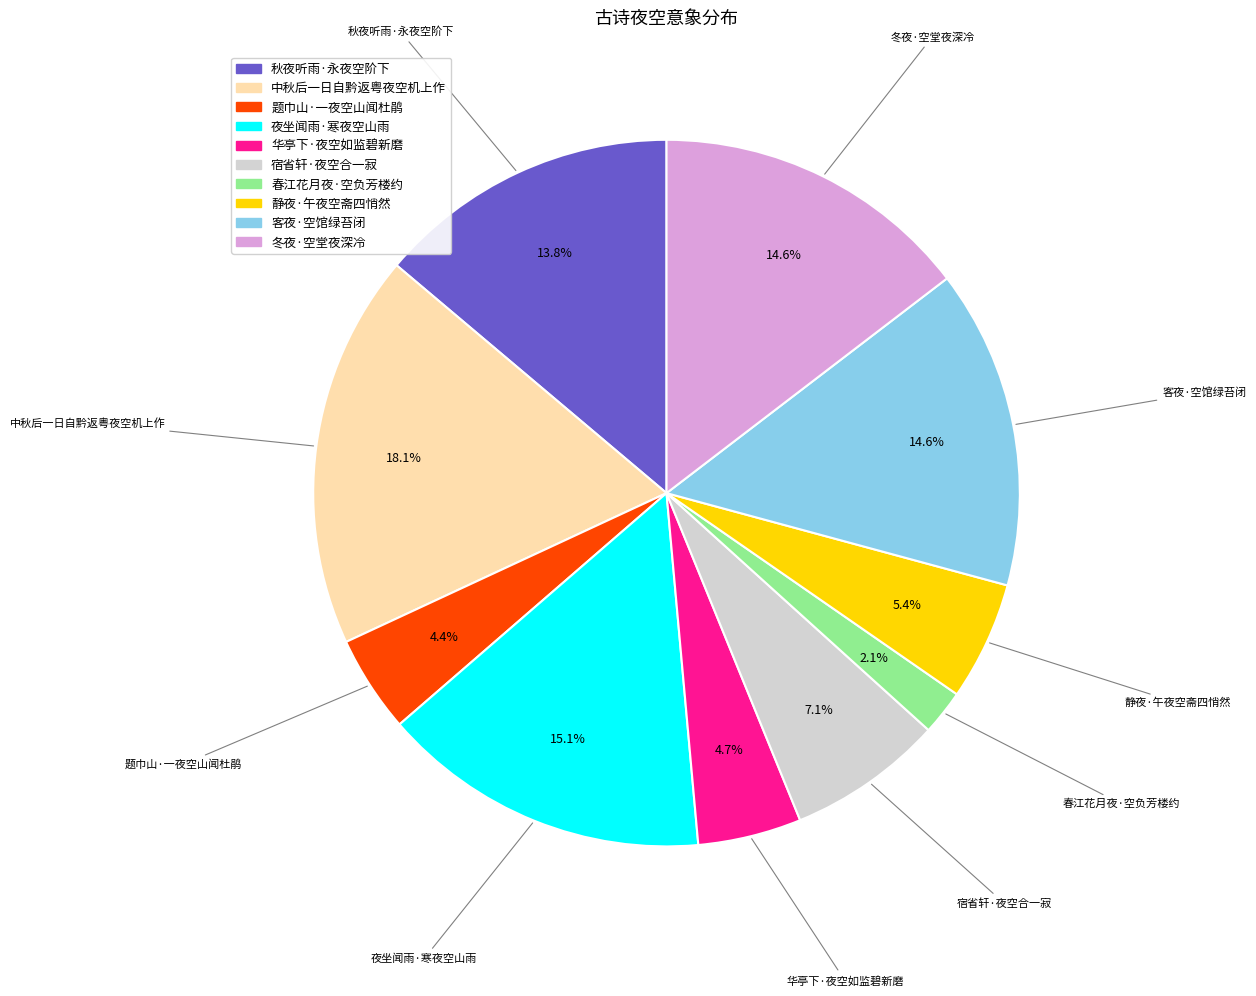

Which slice is the smallest?

春江花月夜·空负芳楼约